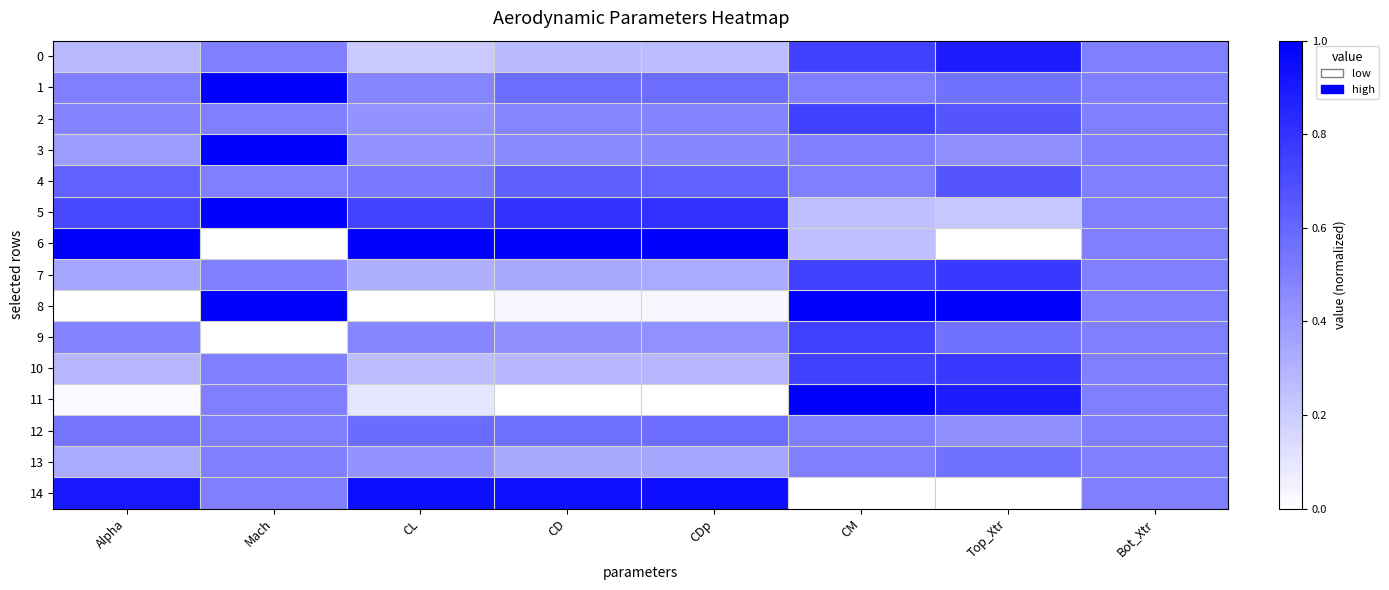

Which series has the largest range (max minus min)?

6